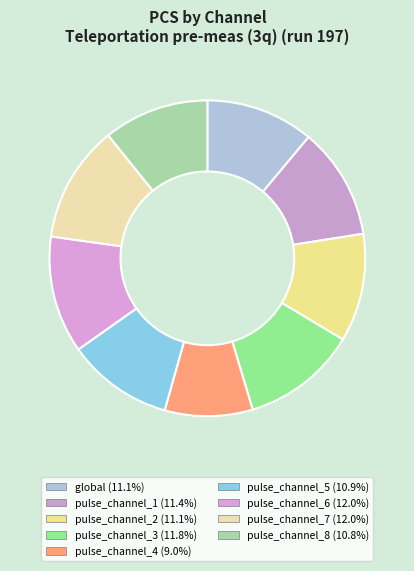

What percentage is NOT represented by pulse_channel_4?

91.0%